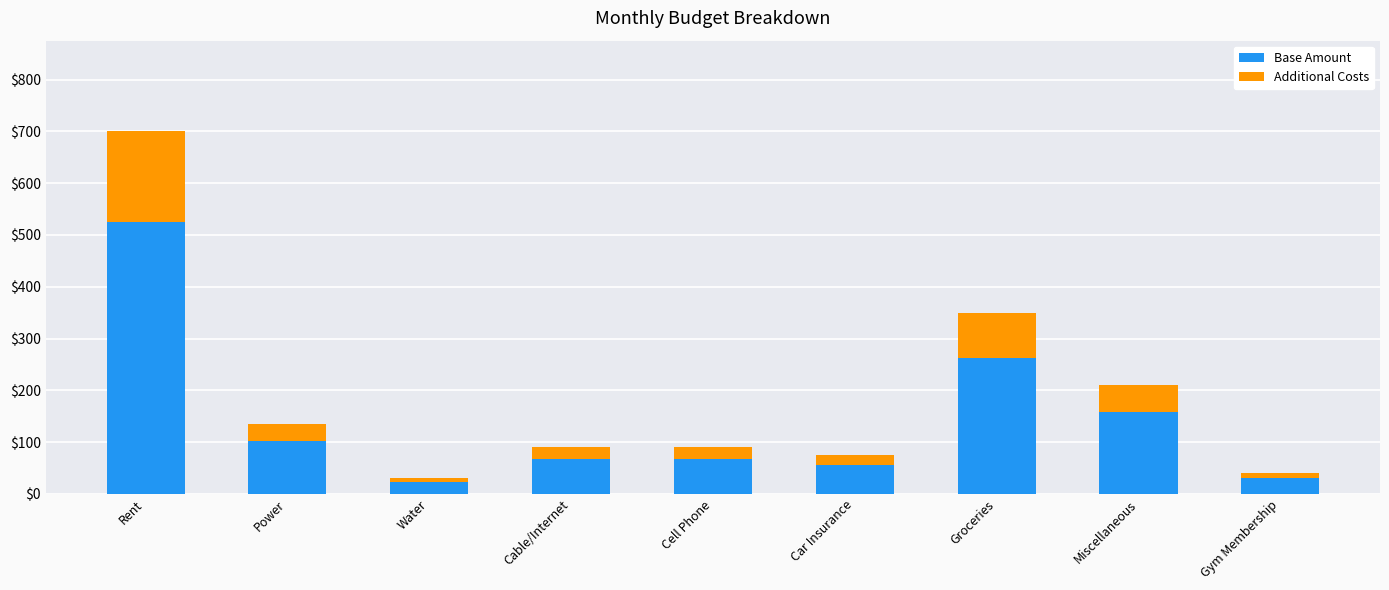

What is the maximum value for Base Amount?

525.0